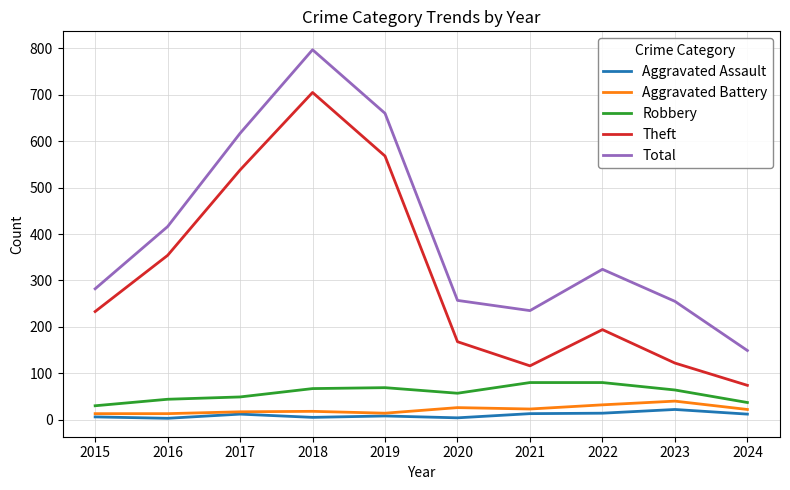

Which label corresponds to the largest value in the chart?

2018